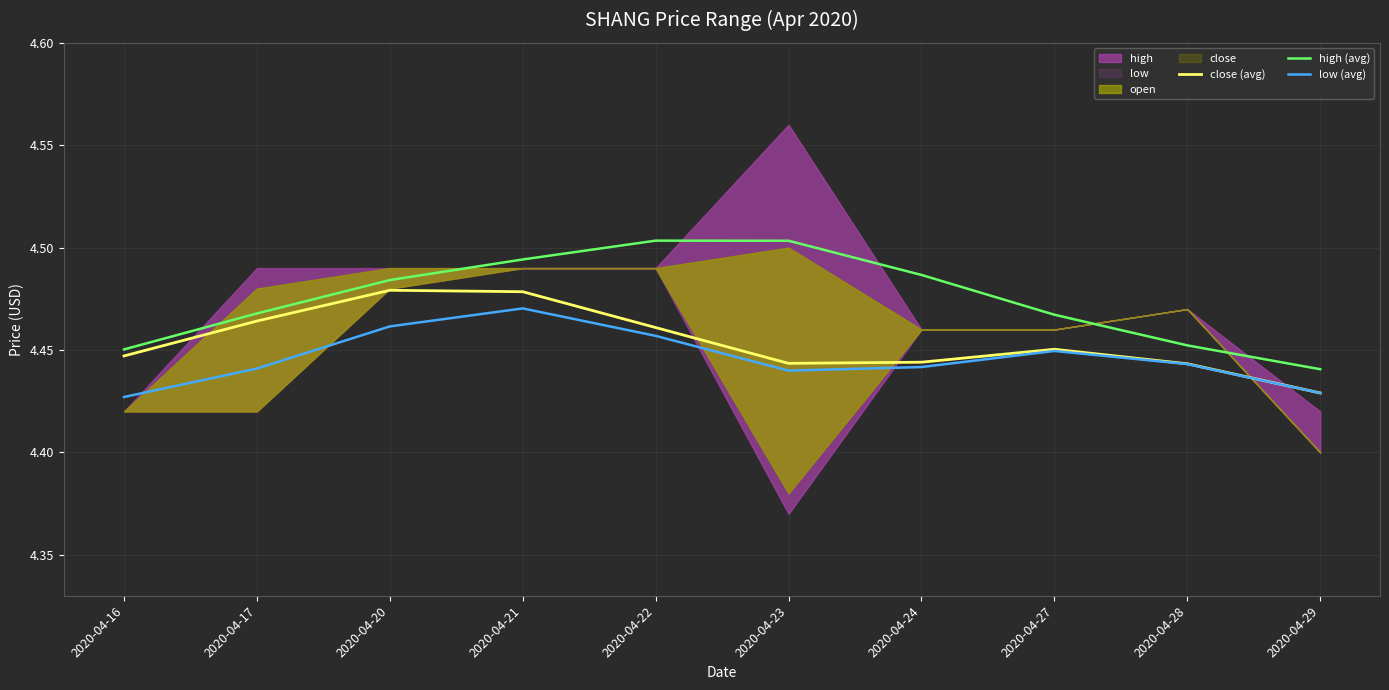

Is it true that high (avg) equals 8.1 at 2020-04-24?

False